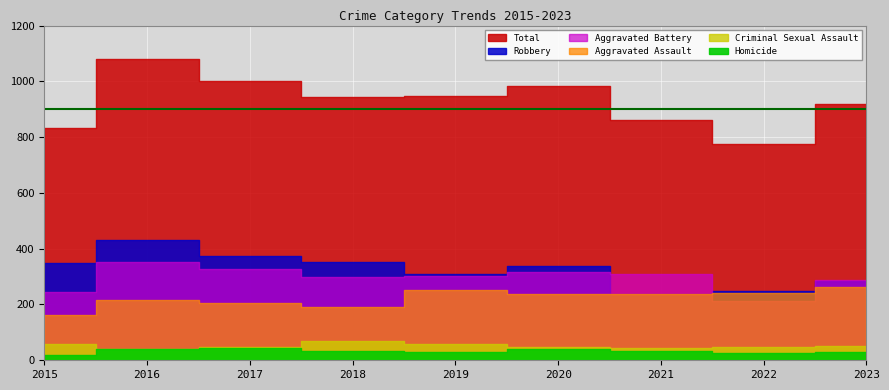

How many interior local valleys does the Criminal Sexual Assault series have?

2